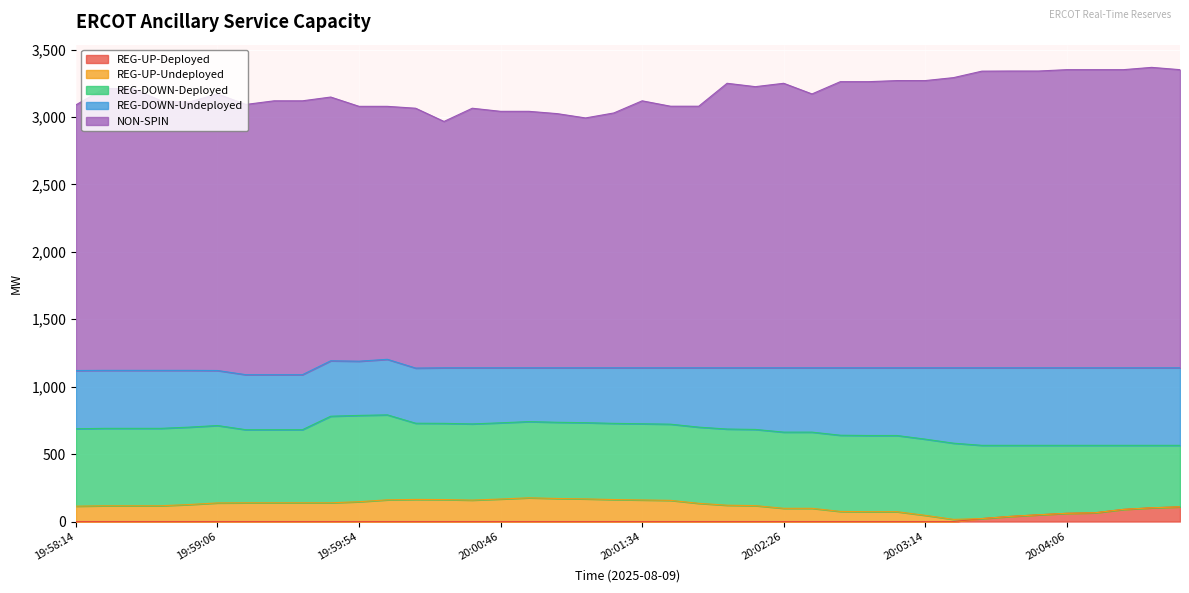

What is the total value across all series at 20:04:46?

3351